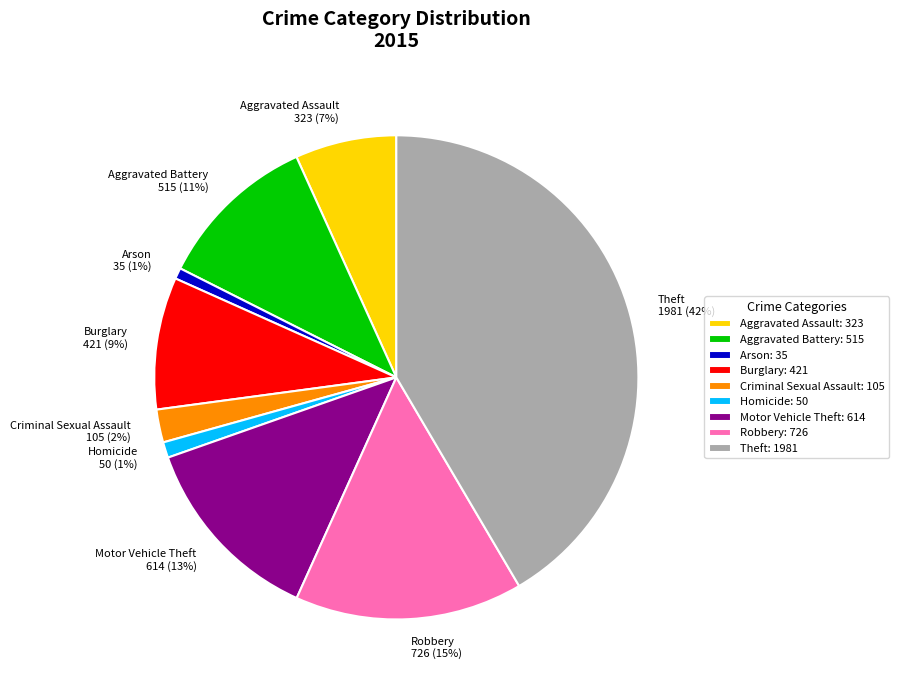

Does Burglary represent more than half of the total?

No